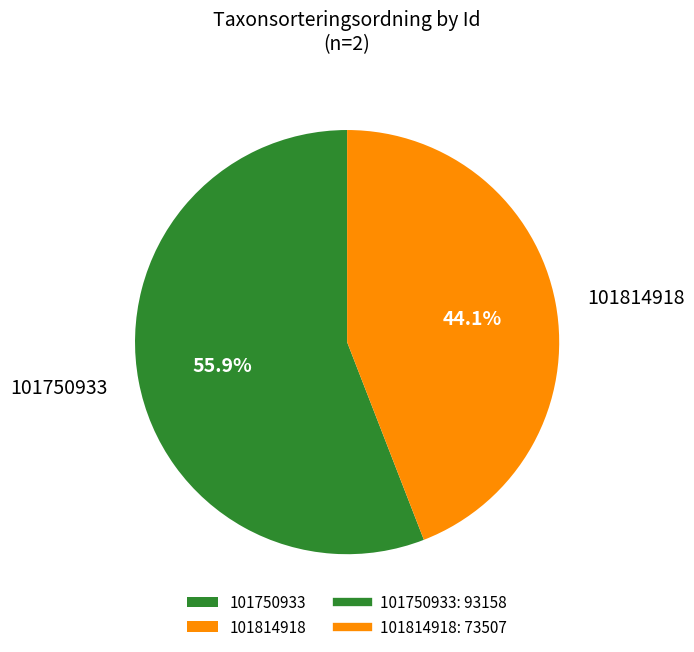

What is the largest slice in the pie chart?

101750933